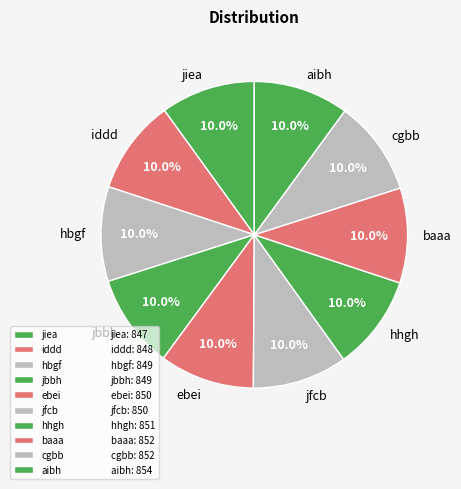

Do jiea and hhgh together represent more than half of the pie?

No